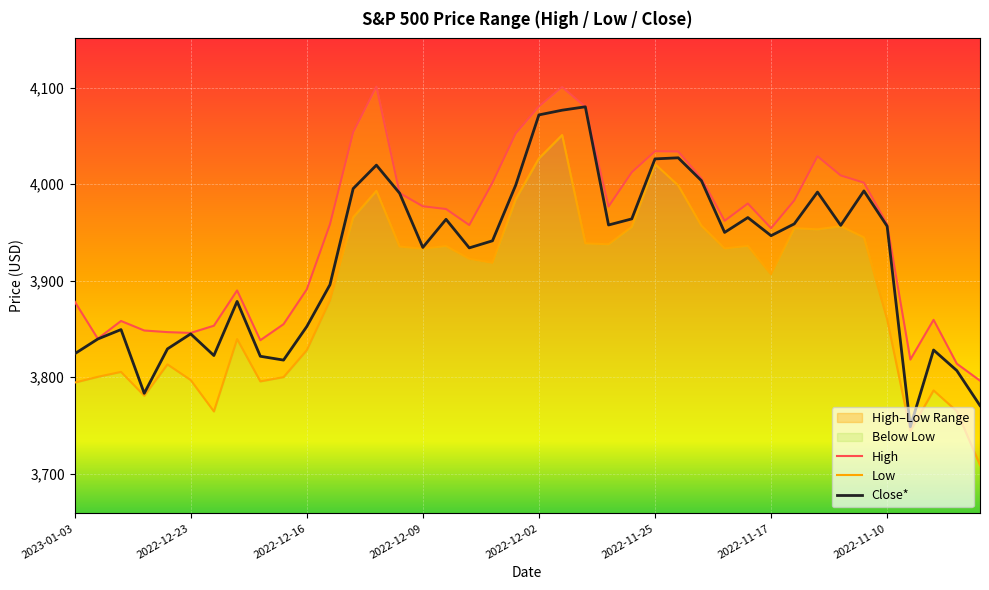

Does the chart display data point markers on the line(s)?

No